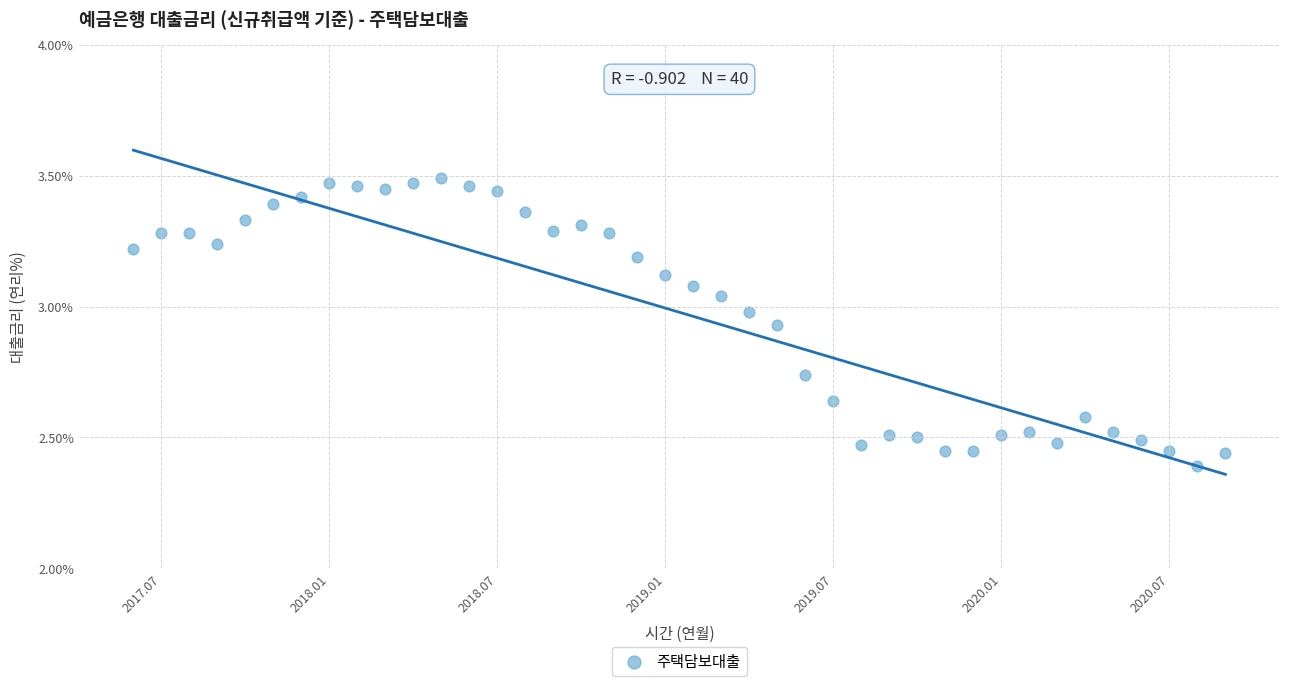

What is the range of Y values (max minus min)?

1.1